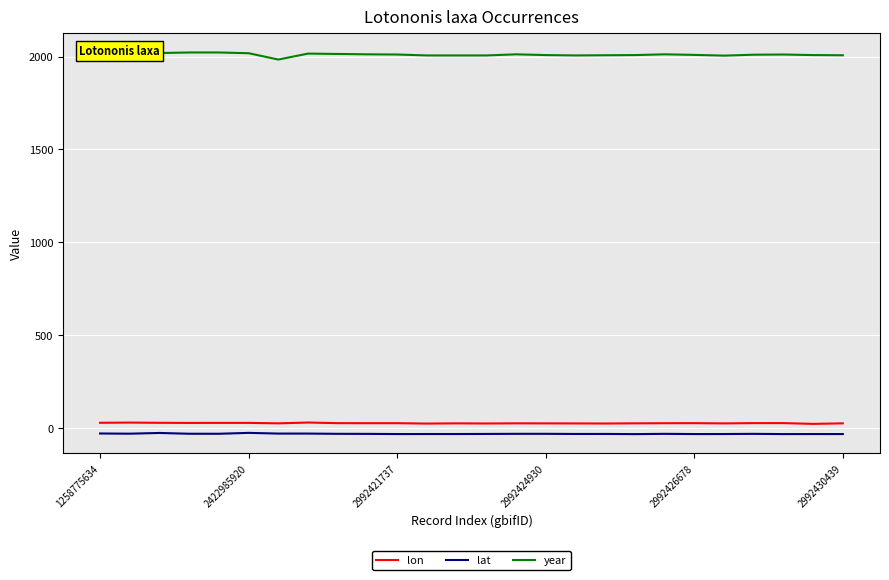

Which series has the largest range (max minus min)?

year